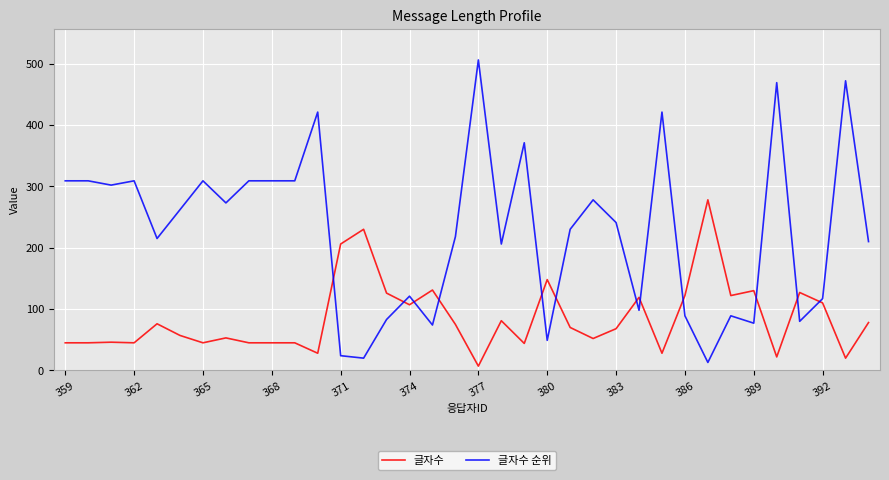

How many times do 글자수 and 글자수 순위 cross each other?

12